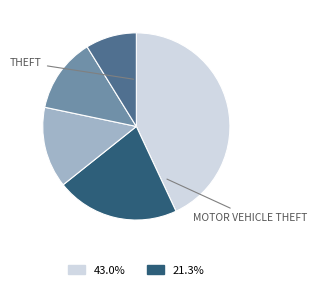

How many slices are in this pie chart?

5